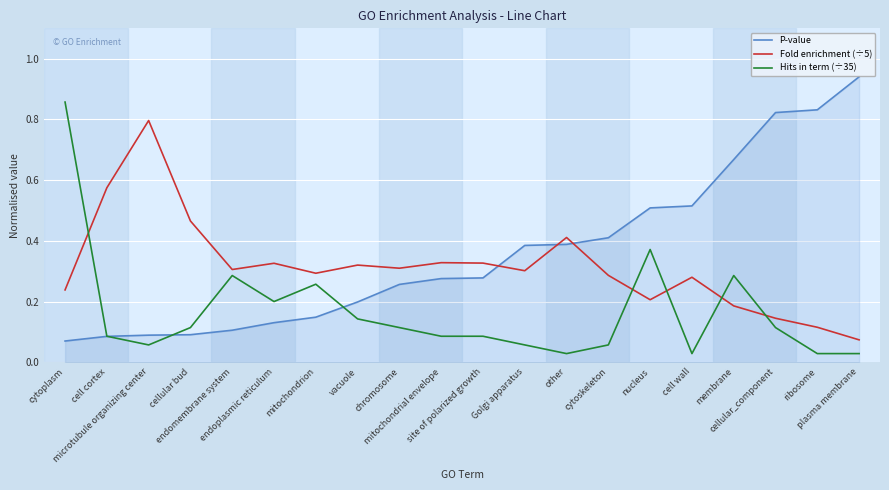

Which series has the largest total across all categories?

P-value